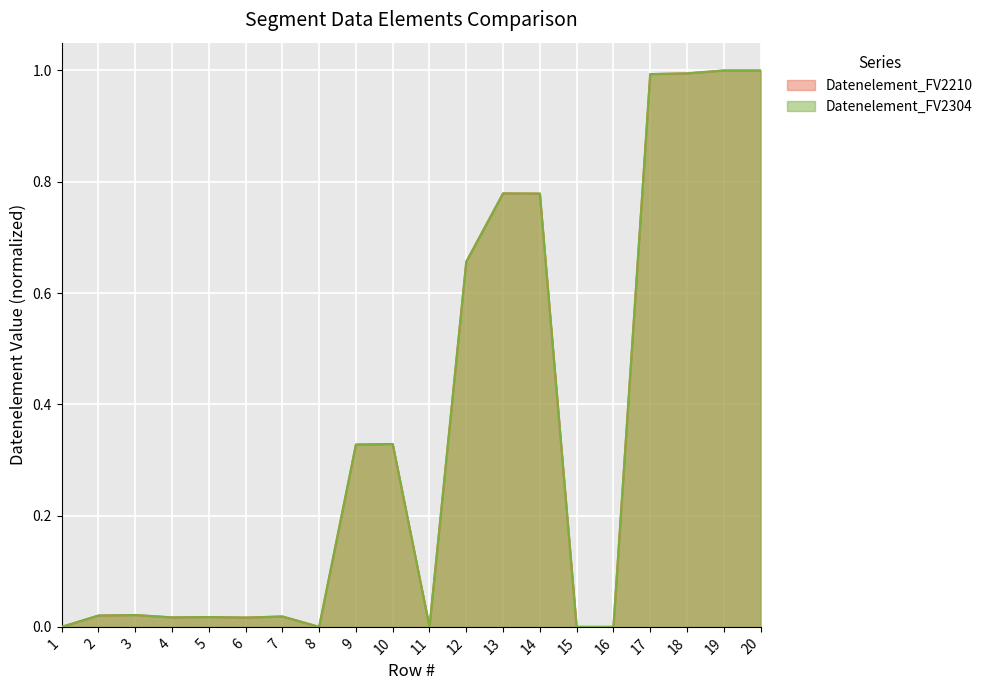

True or false: Datenelement_FV2210 has more than 1 interior local peaks.

True